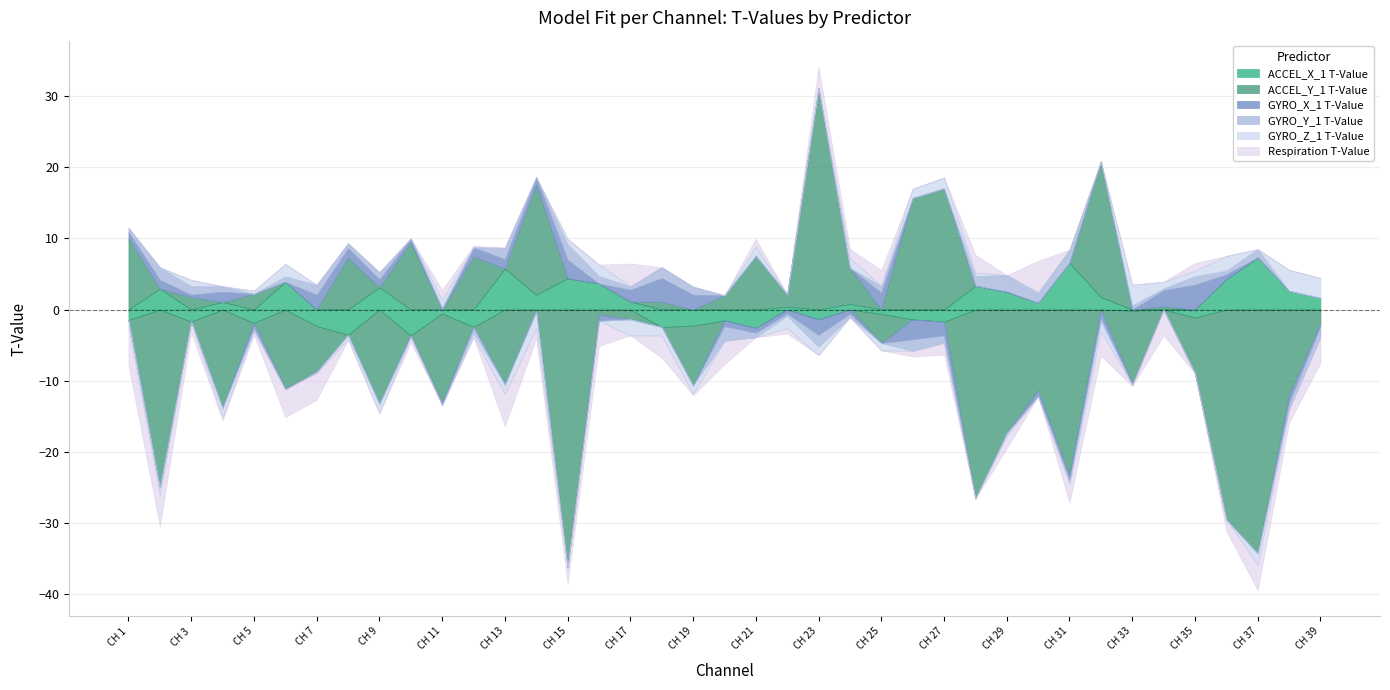

How many data points in Respiration T-Value are above -1?

19